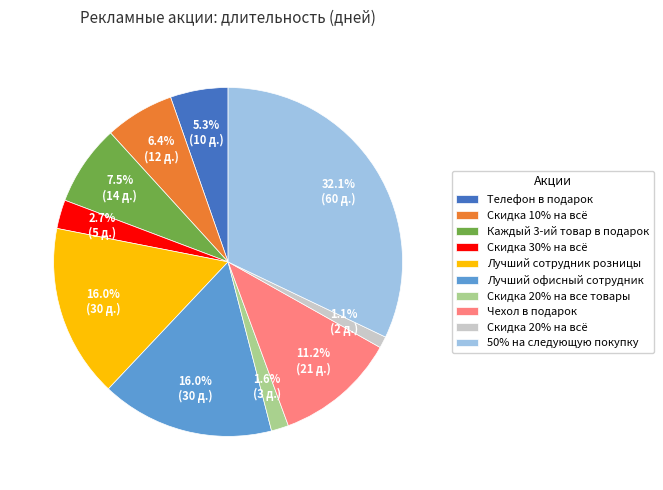

What is the total percentage of Скидка 10% на всё and Скидка 20% на все товары?

8.0%